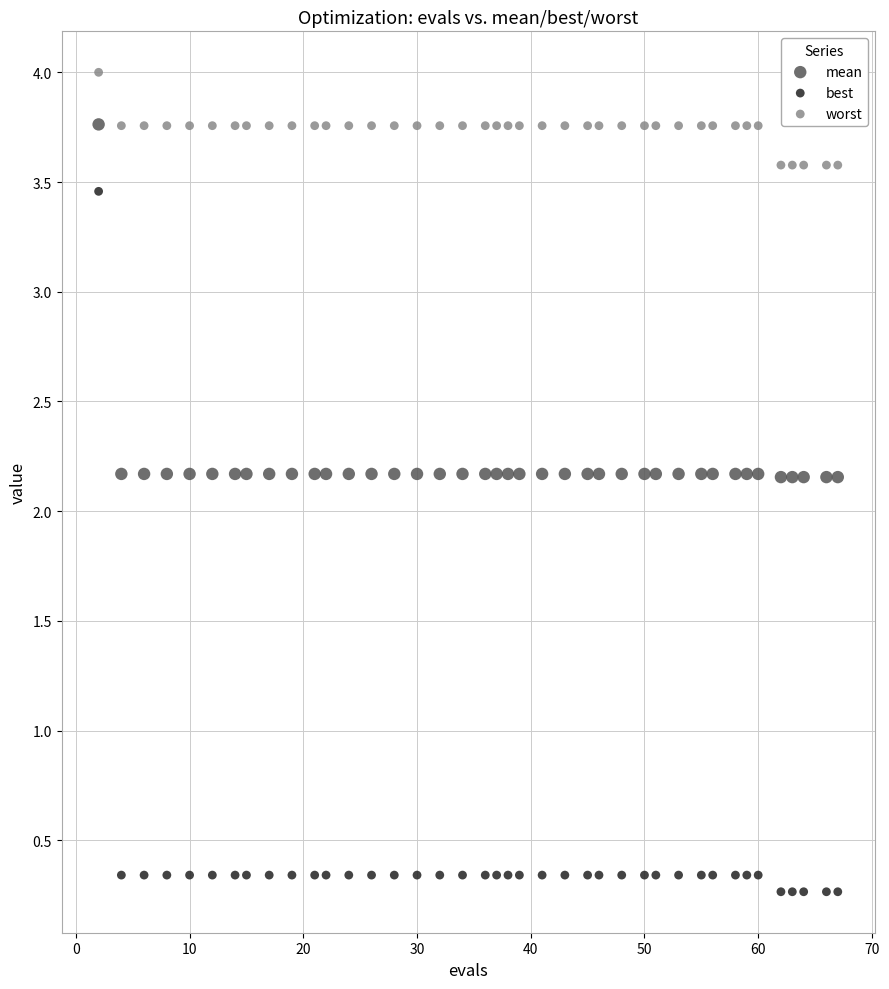

In the worst series, what Y value is closest to 3?

3.6